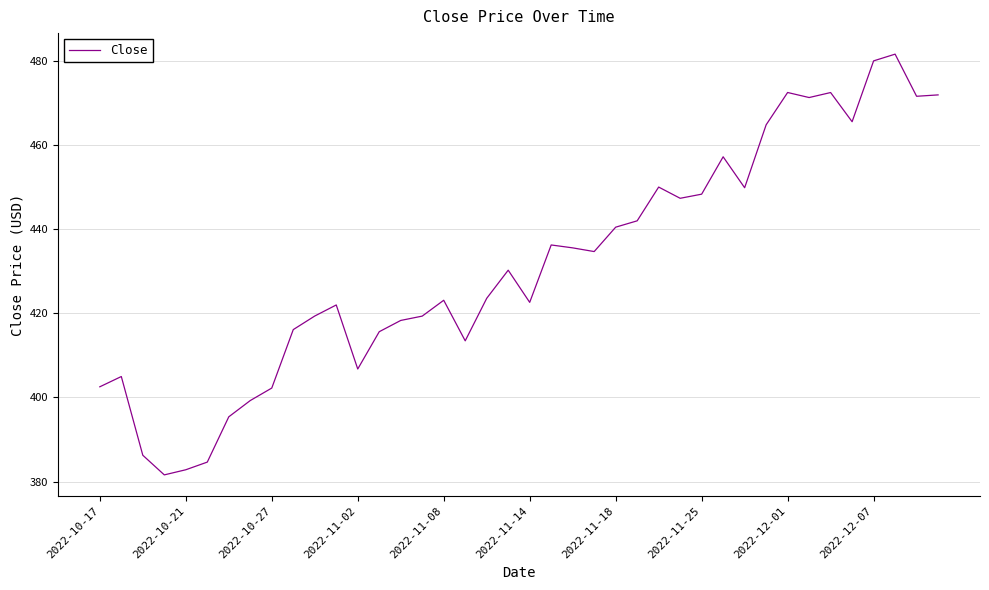

What is the smallest value displayed?

381.6